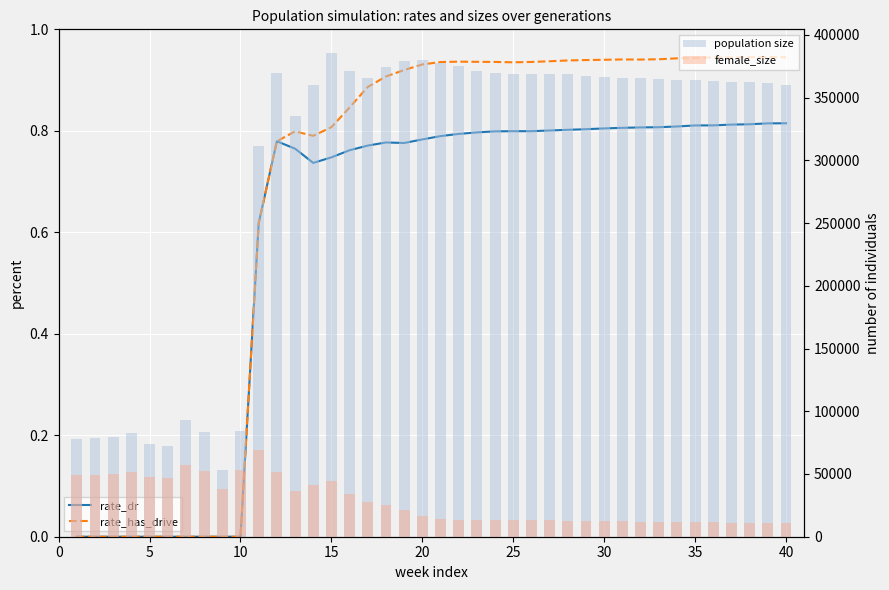

Which series has the largest range (max minus min)?

population size